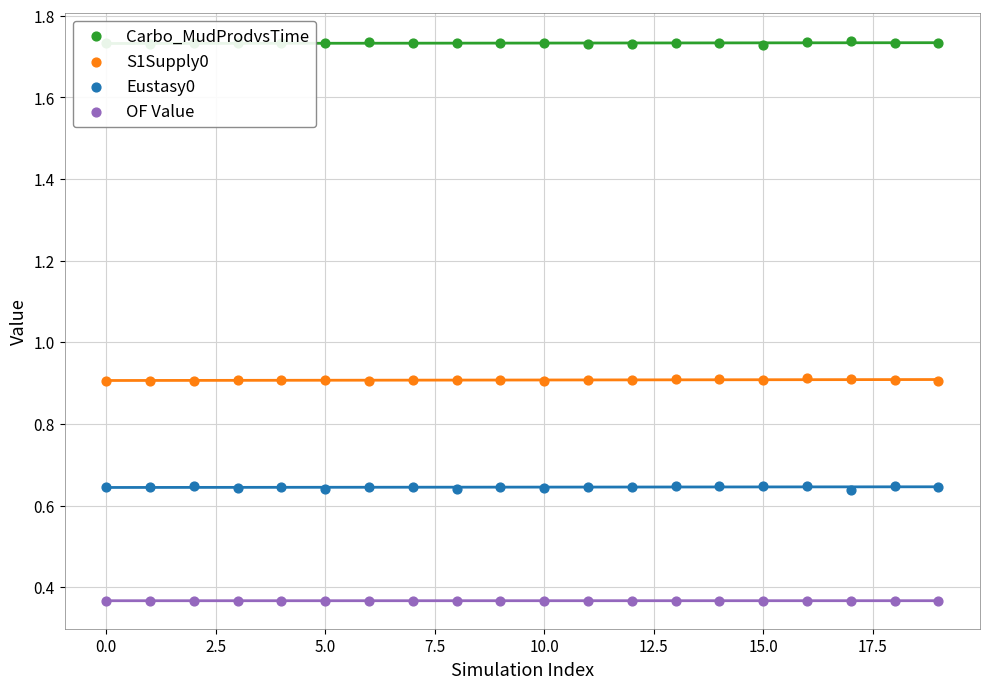

Which series reaches the minimum Y coordinate?

OF Value